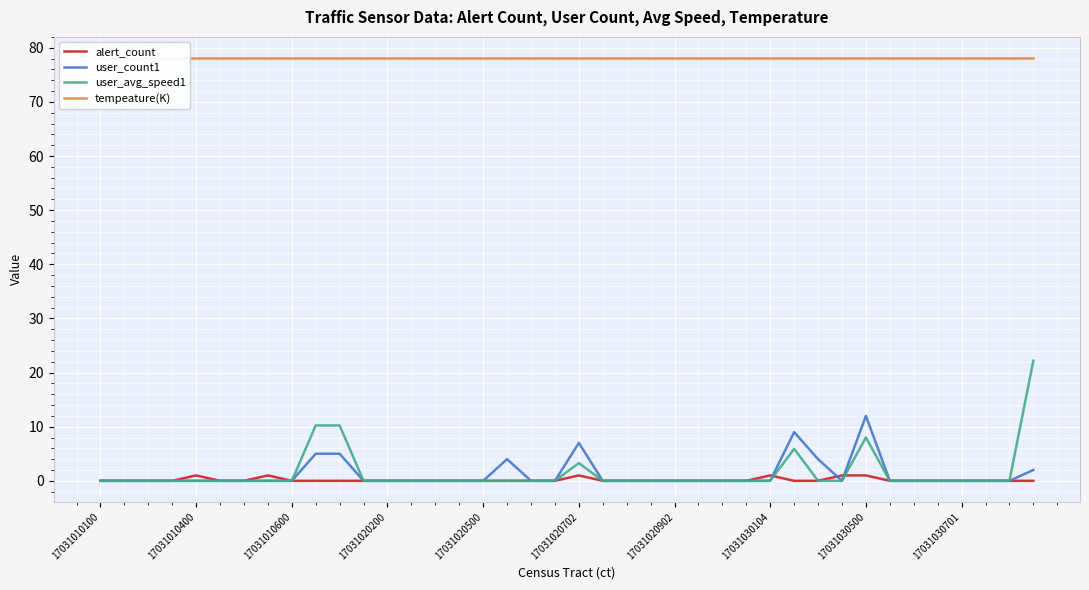

Is it true that user_avg_speed1 equals 0.0 at 17031030701?

True